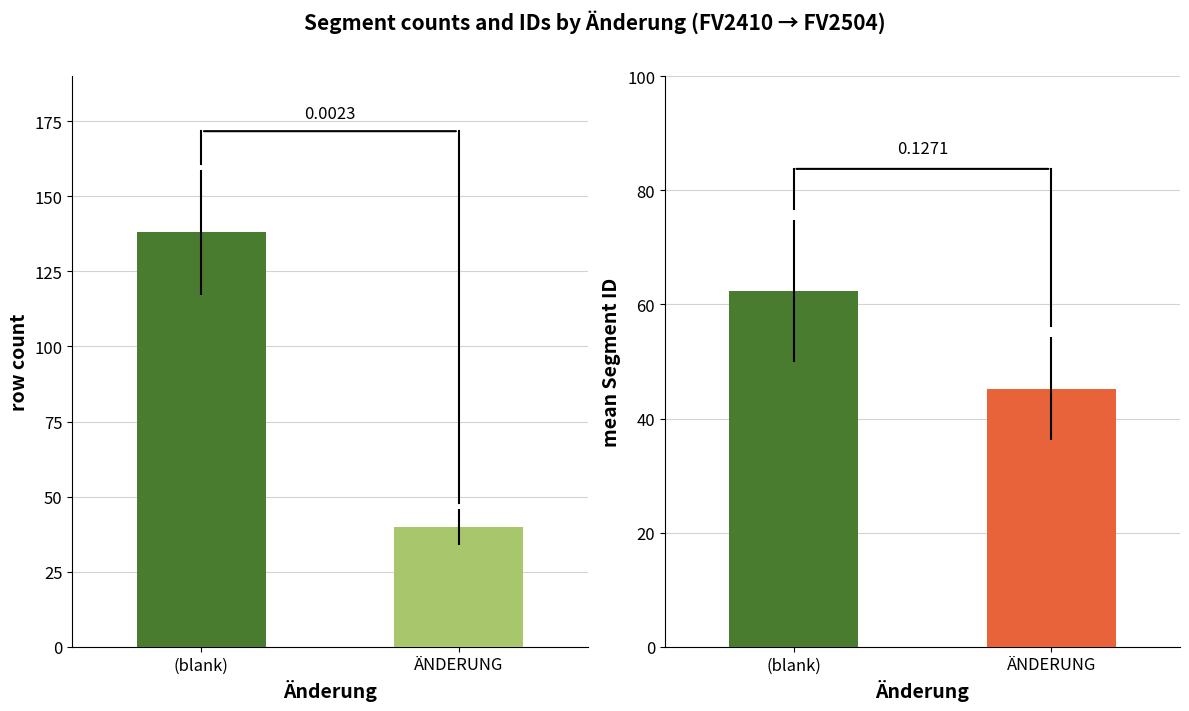

What is the total value across all series at FV2504?

178